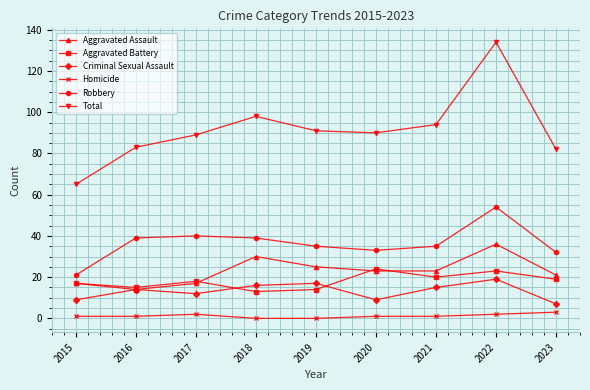

Which series has the largest range (max minus min)?

Total